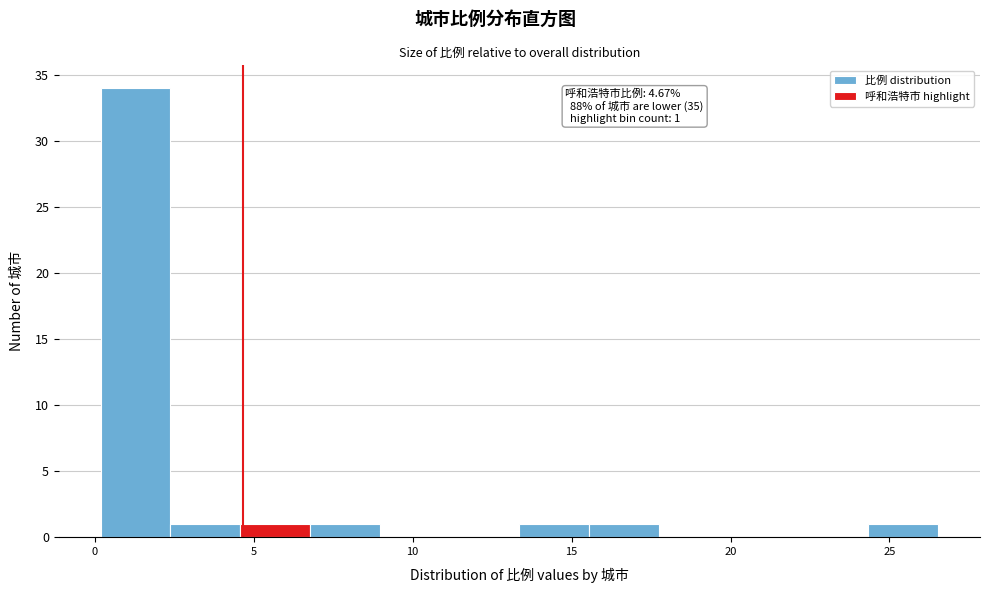

Over which range of the x-axis is the bar tallest?

0.0 to 2.5